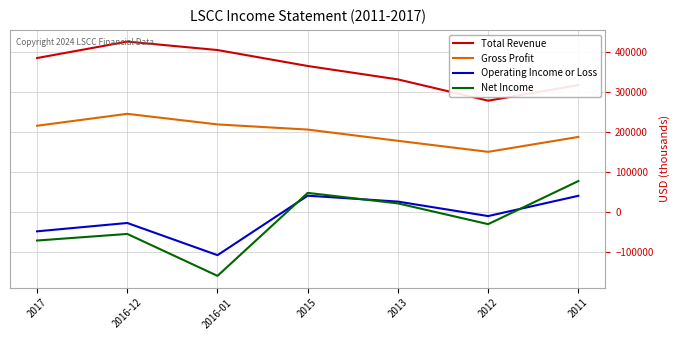

Which category has the highest value in the Total Revenue series?

2016-12